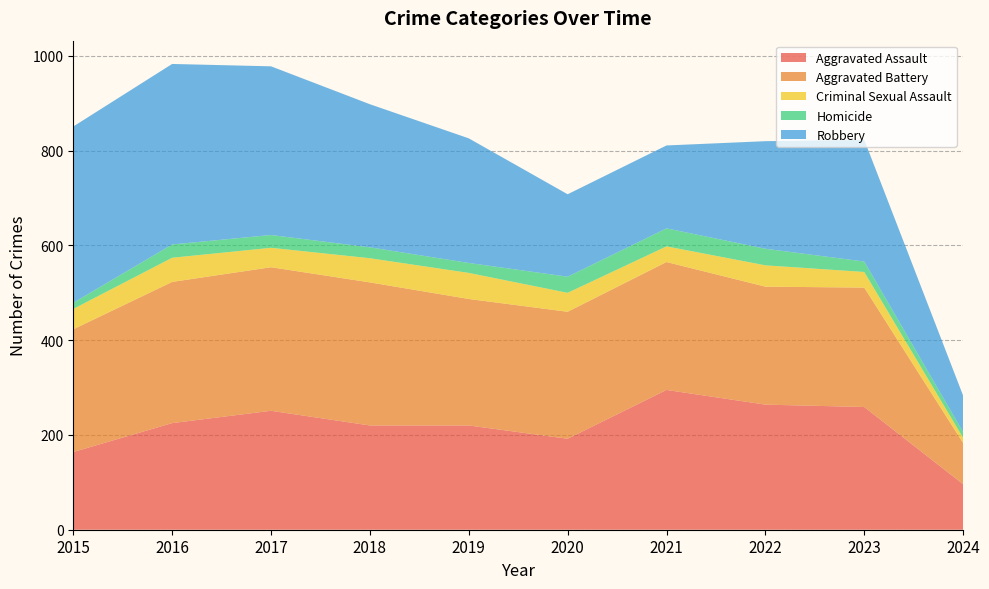

Reading right to left, transcribe all the data shown in this chart.

Aggravated Assault: 2024=96	2023=259	2022=264	2021=295	2020=192	2019=220	2018=220	2017=251	2016=225	2015=164
Aggravated Battery: 2024=87	2023=252	2022=249	2021=270	2020=268	2019=267	2018=302	2017=303	2016=298	2015=259
Criminal Sexual Assault: 2024=11	2023=33	2022=45	2021=33	2020=40	2019=55	2018=51	2017=41	2016=51	2015=43
Homicide: 2024=12	2023=22	2022=35	2021=38	2020=34	2019=21	2018=23	2017=27	2016=28	2015=13
Robbery: 2024=77	2023=257	2022=227	2021=175	2020=174	2019=263	2018=302	2017=356	2016=381	2015=372